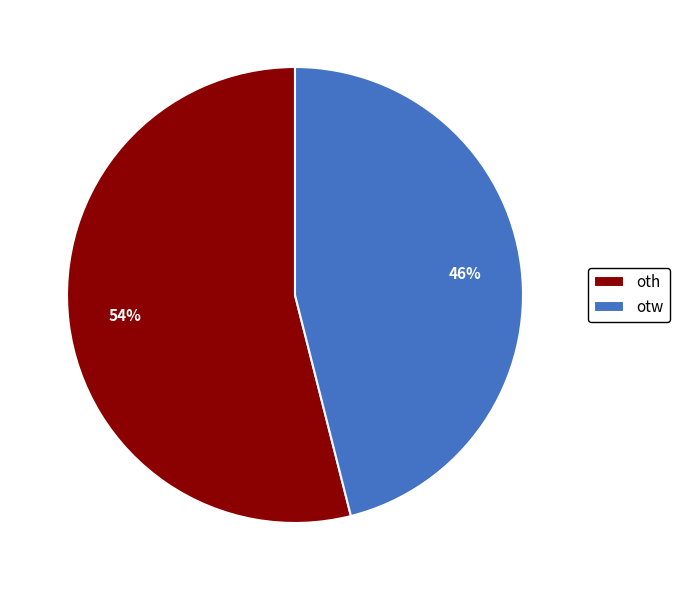

Is there a majority slice in this chart?

Yes